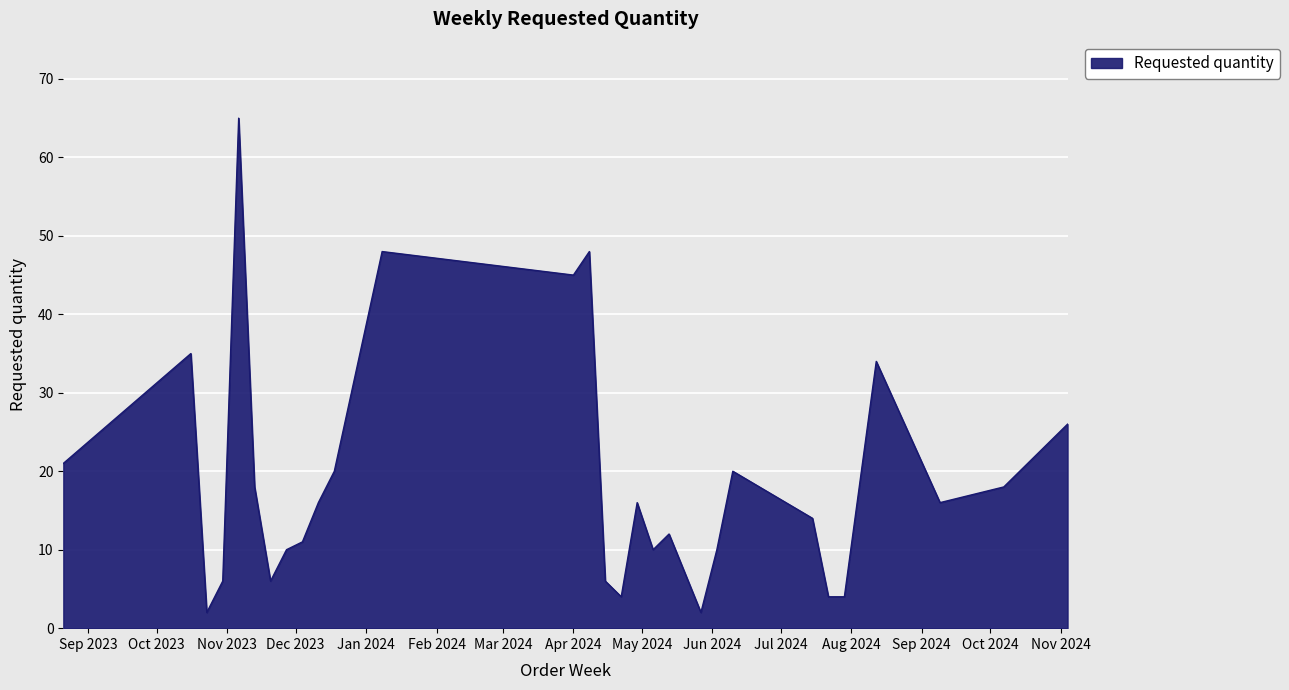

What is the maximum value shown in the chart?

65